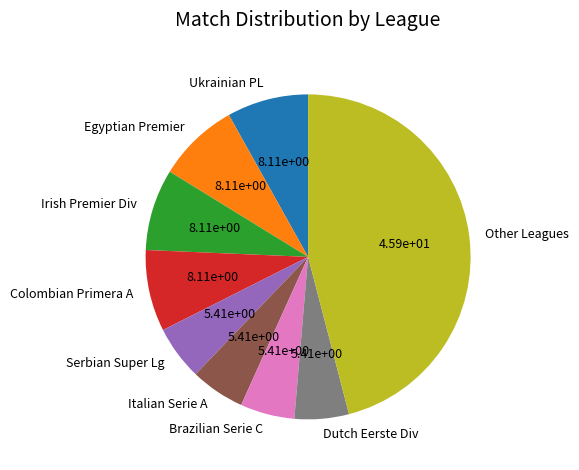

Do Ukrainian PL and Dutch Eerste Div together represent more than half of the pie?

No